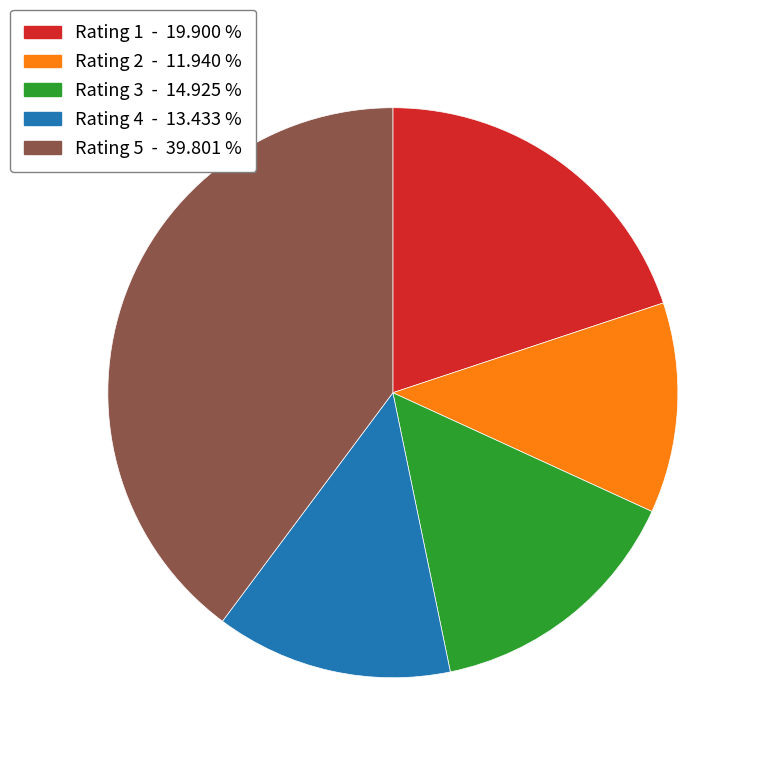

Is the sum of Rating 3 and Rating 1 greater than half?

No